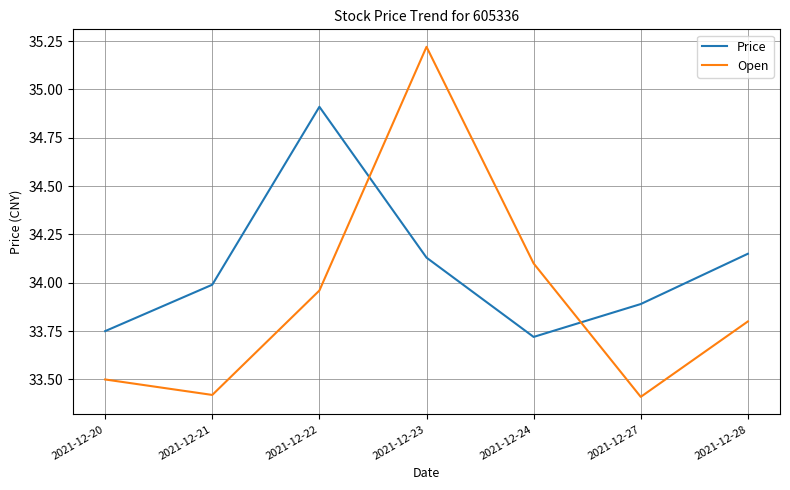

Which series has the widest spread of values?

Open